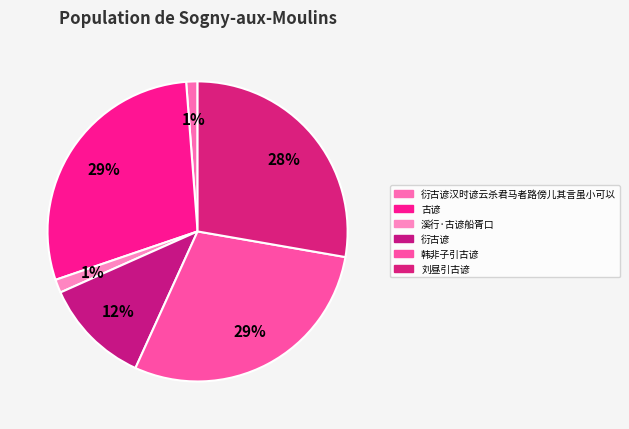

Which category has the biggest portion of the pie?

韩非子引古谚